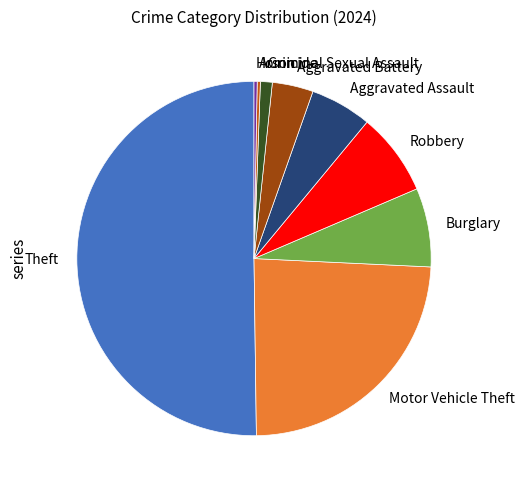

Do Aggravated Battery and Motor Vehicle Theft together represent more than half of the pie?

No